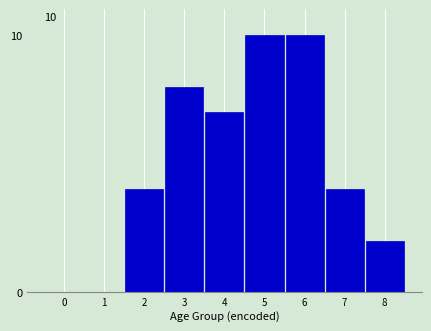

Reading left to right, what are all the values shown in this chart?

0=0	1=0	2=4	3=8	4=7	5=10	6=10	7=4	8=2